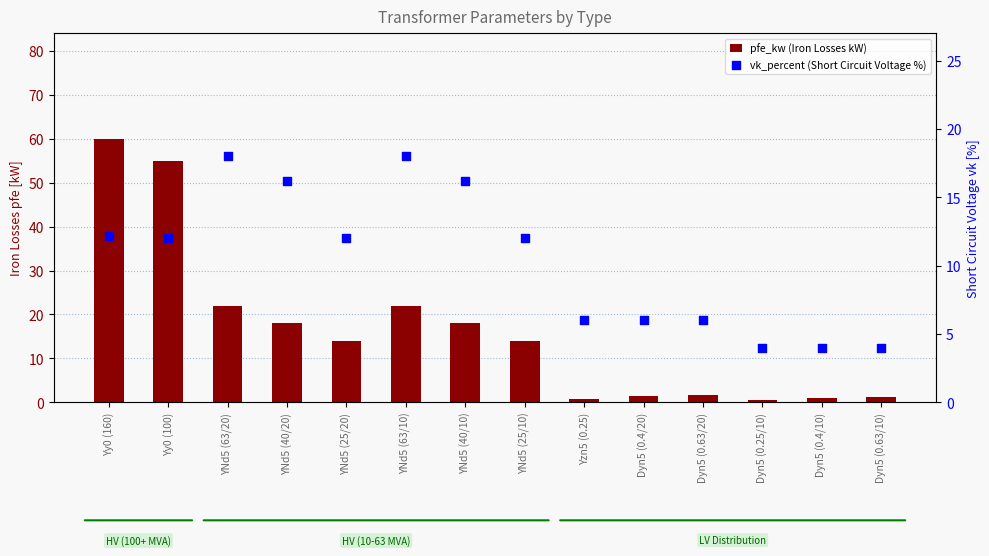

Which series contains the lowest Y value?

pfe_kw (Iron Losses kW)